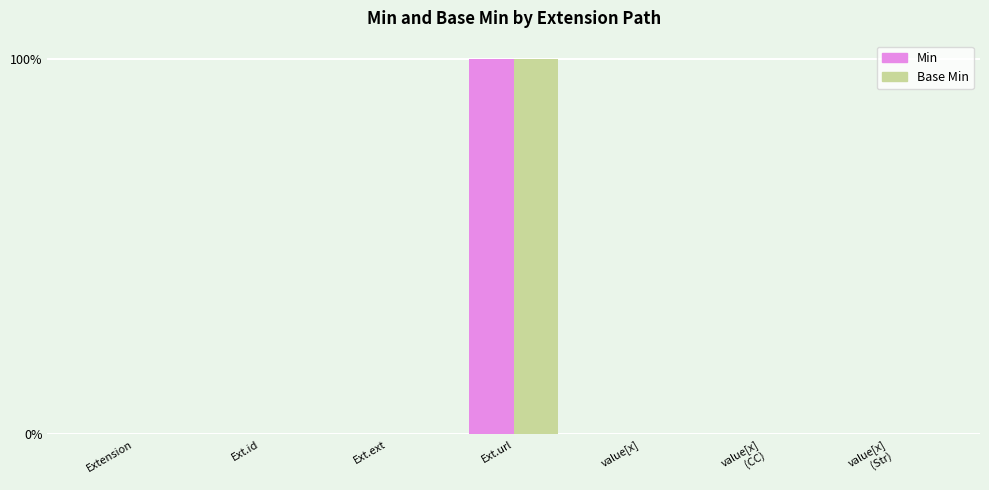

At which category is the sum across all series the highest?

Ext.url